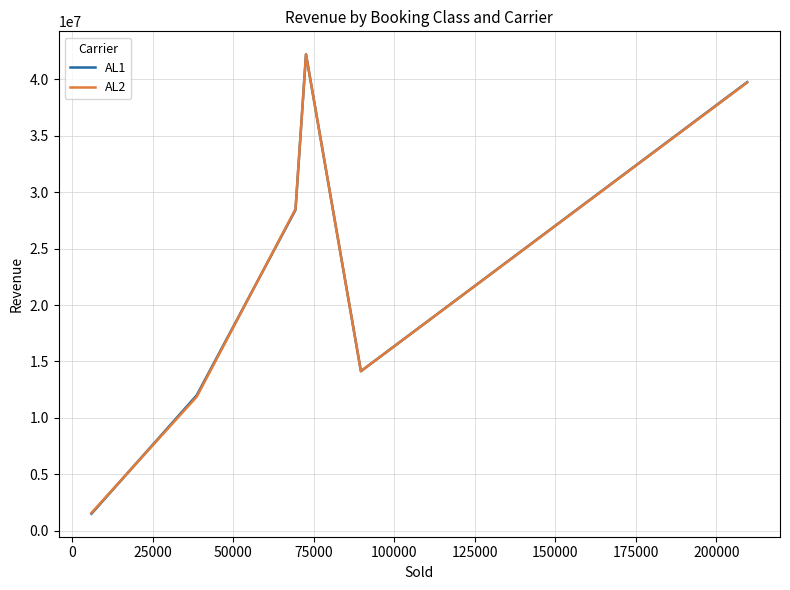

What is the maximum value shown in the chart?

42229350